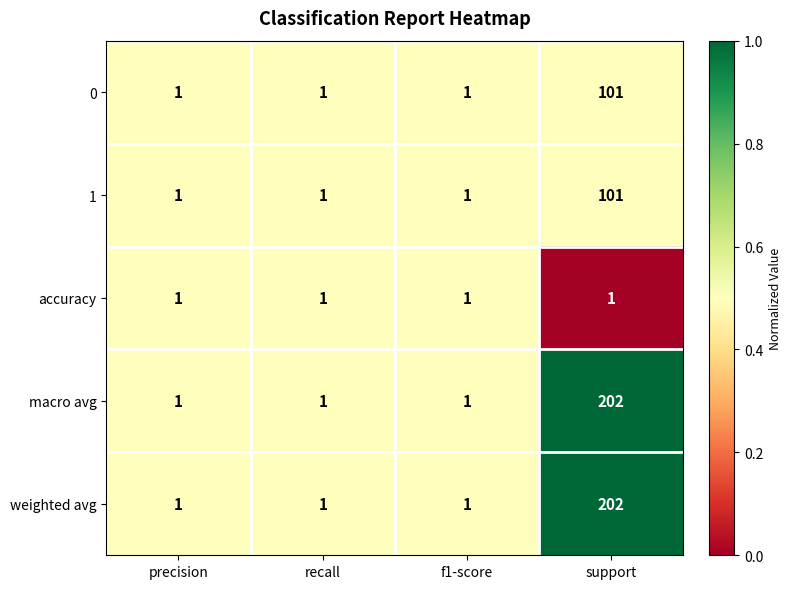

At which category does the chart reach its peak across all series?

support